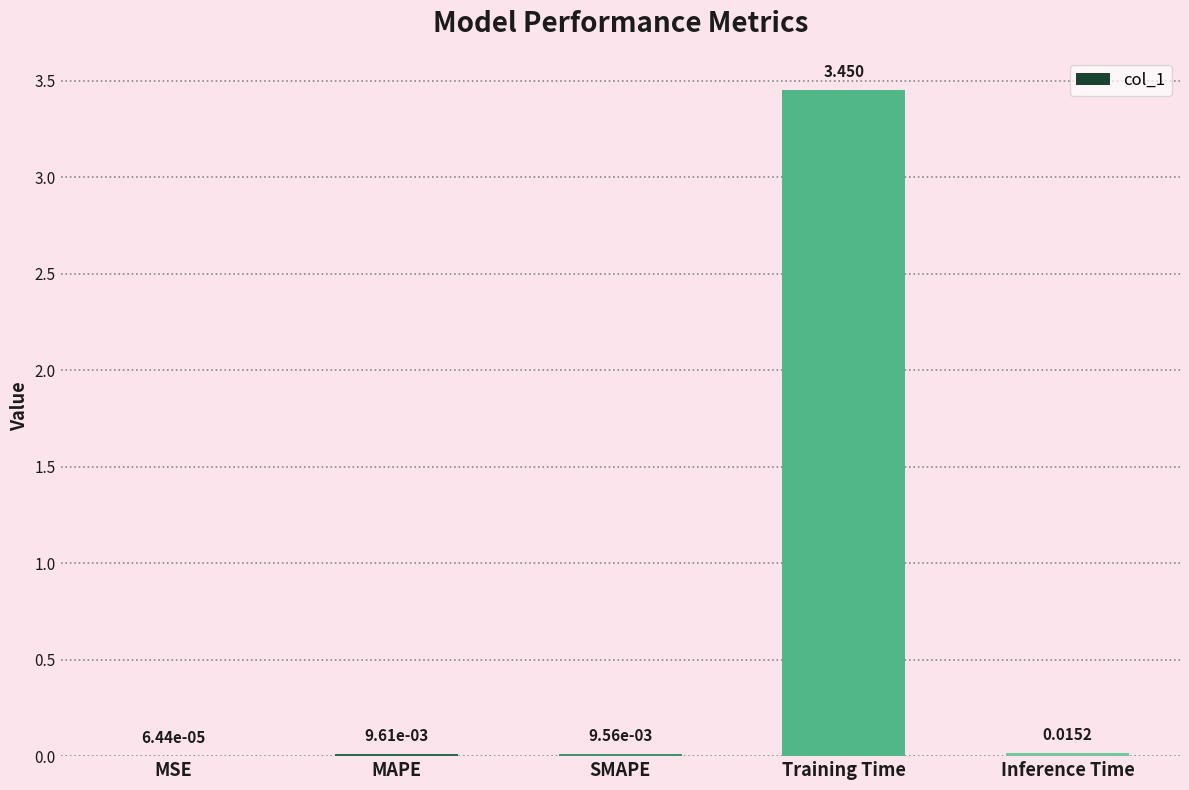

Are the bars horizontal?

No